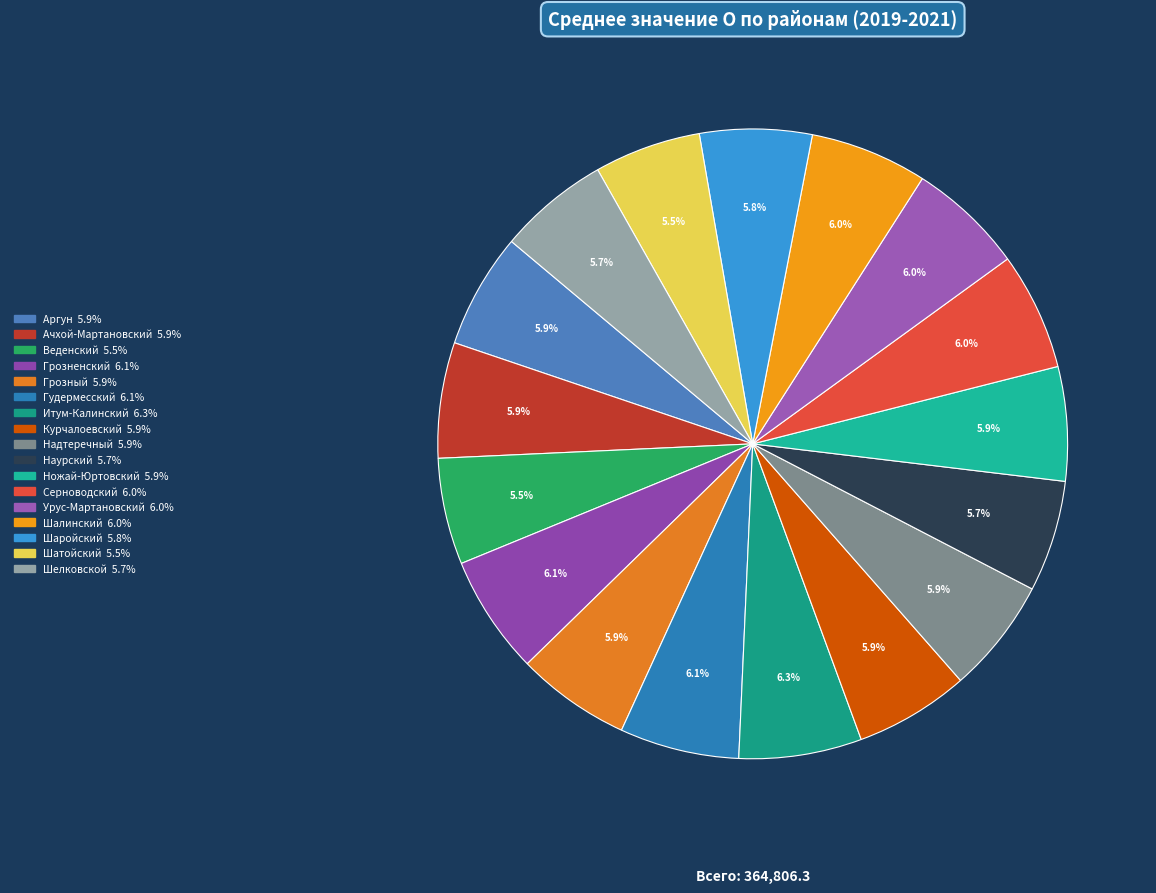

Count the number of slices in the pie.

17